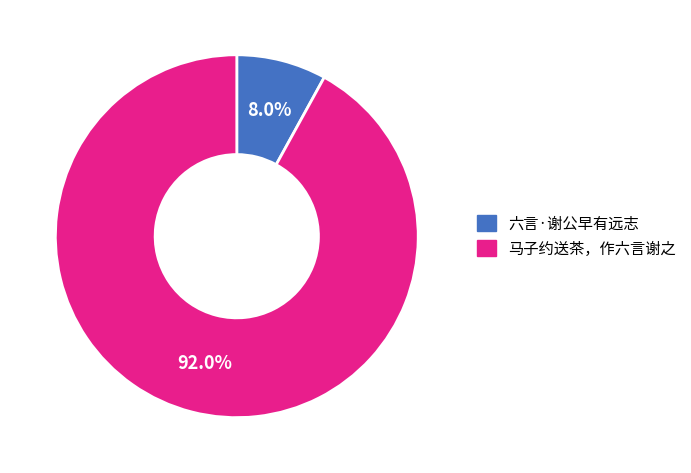

To the nearest percent, what portion does 马子约送茶，作六言谢之 represent?

92%